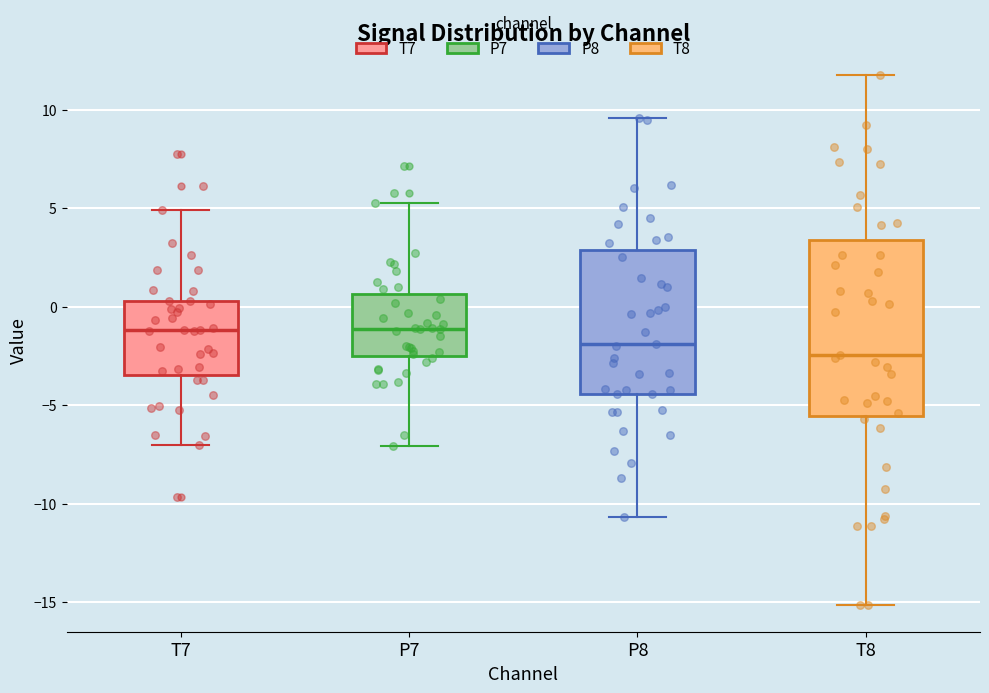

Reading left to right, transcribe this box plot: for each box, give where its median line is, the range the box spans, and where its two whiskers end, as read against the y-axis. The values are not printed on the chart, so give them approximately, as read against the axis.

T7: median -1.0, box -3.5 to 0.5, whiskers -7.0 to 5.0
P7: median -1.0, box -2.5 to 0.5, whiskers -7.0 to 5.0
P8: median -2.0, box -4.5 to 3.0, whiskers -10.5 to 9.5
T8: median -2.5, box -5.5 to 3.5, whiskers -15.0 to 12.0